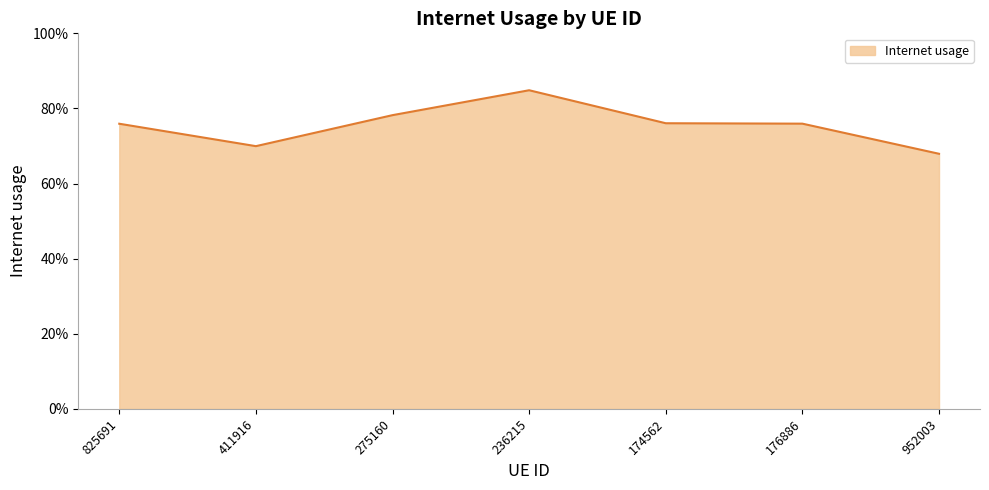

Is this an area chart (filled region under the line)?

Yes